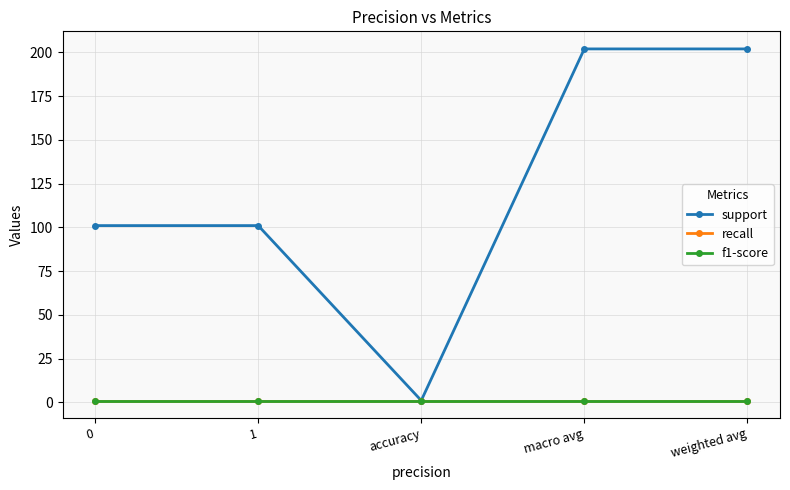

Is this an area chart (filled region under the line)?

No